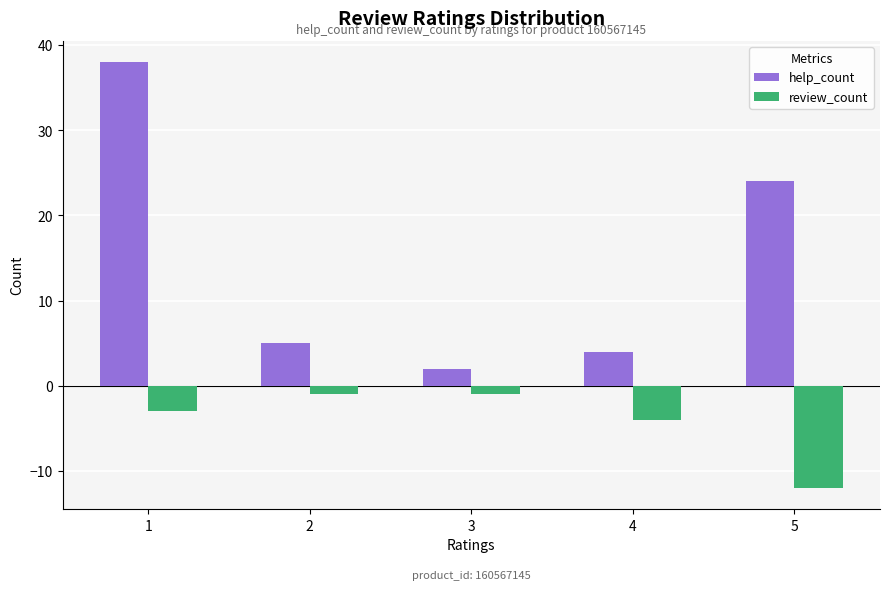

What is the total value across all series at 3?

1